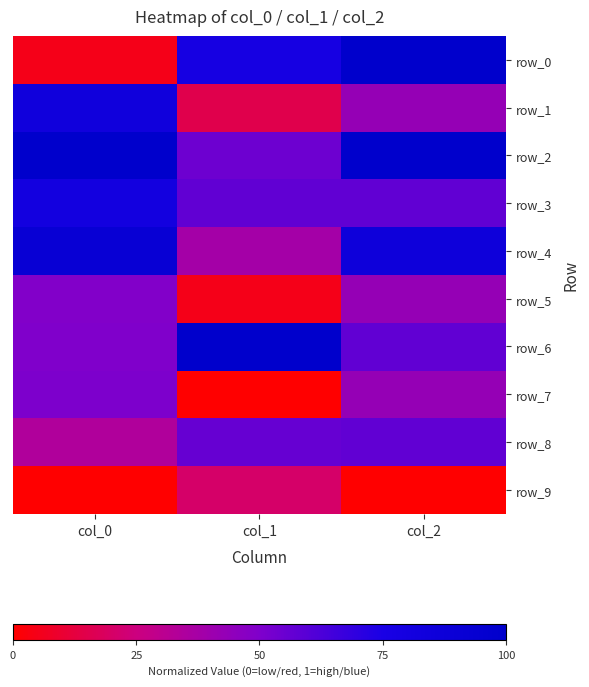

How many data points does each series have?

3